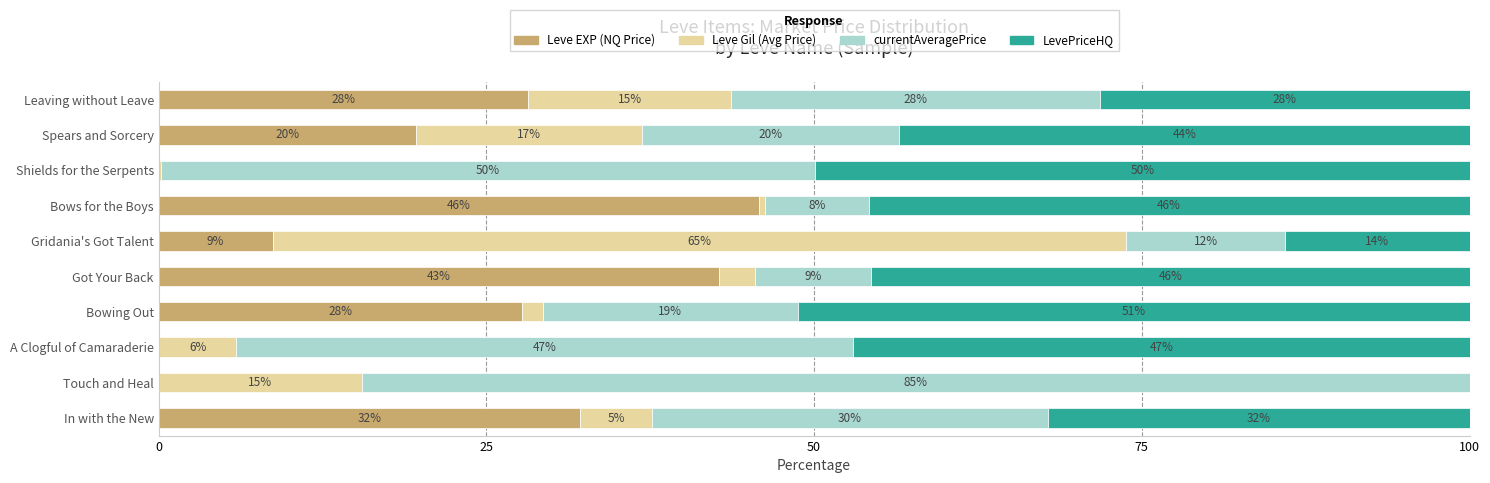

List the series in order of their peak value, lowest first.

Leve EXP (NQ Price), LevePriceHQ, Leve Gil (Avg Price), currentAveragePrice